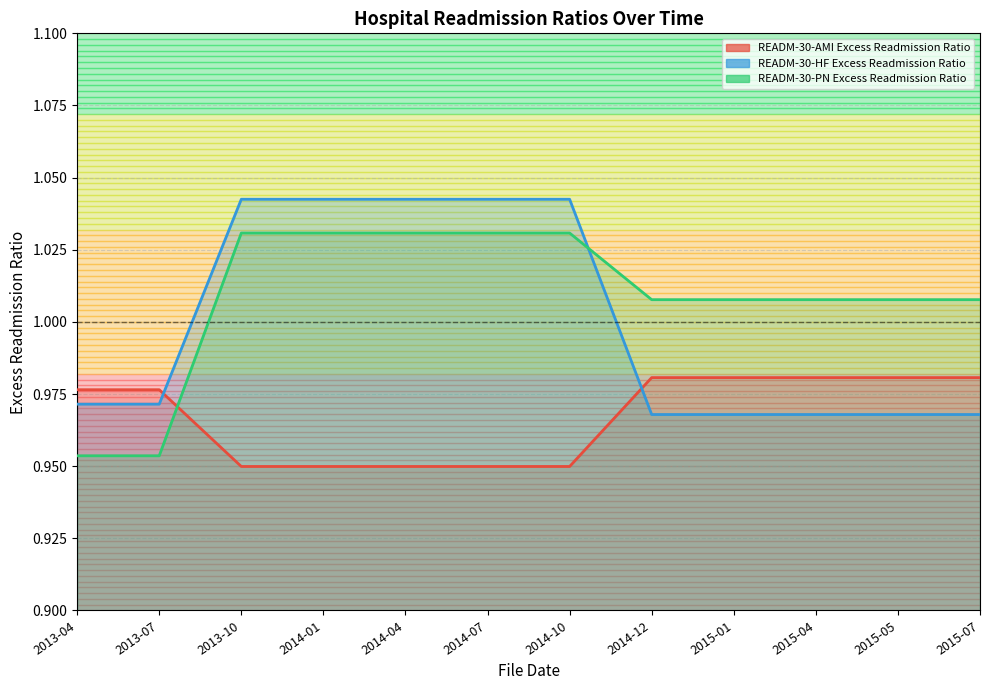

Which series has the widest spread of values?

READM-30-PN Excess Readmission Ratio